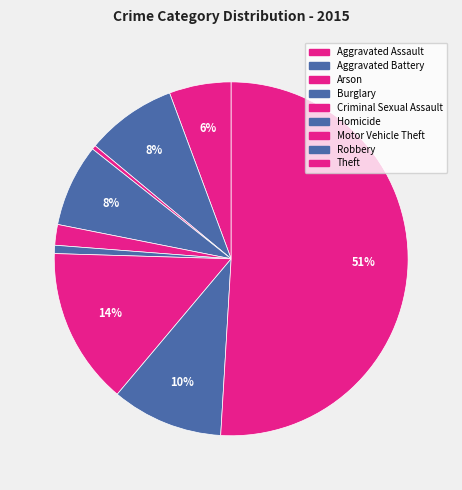

To the nearest percent, what is the difference between the largest and smallest slice percentages?

51%